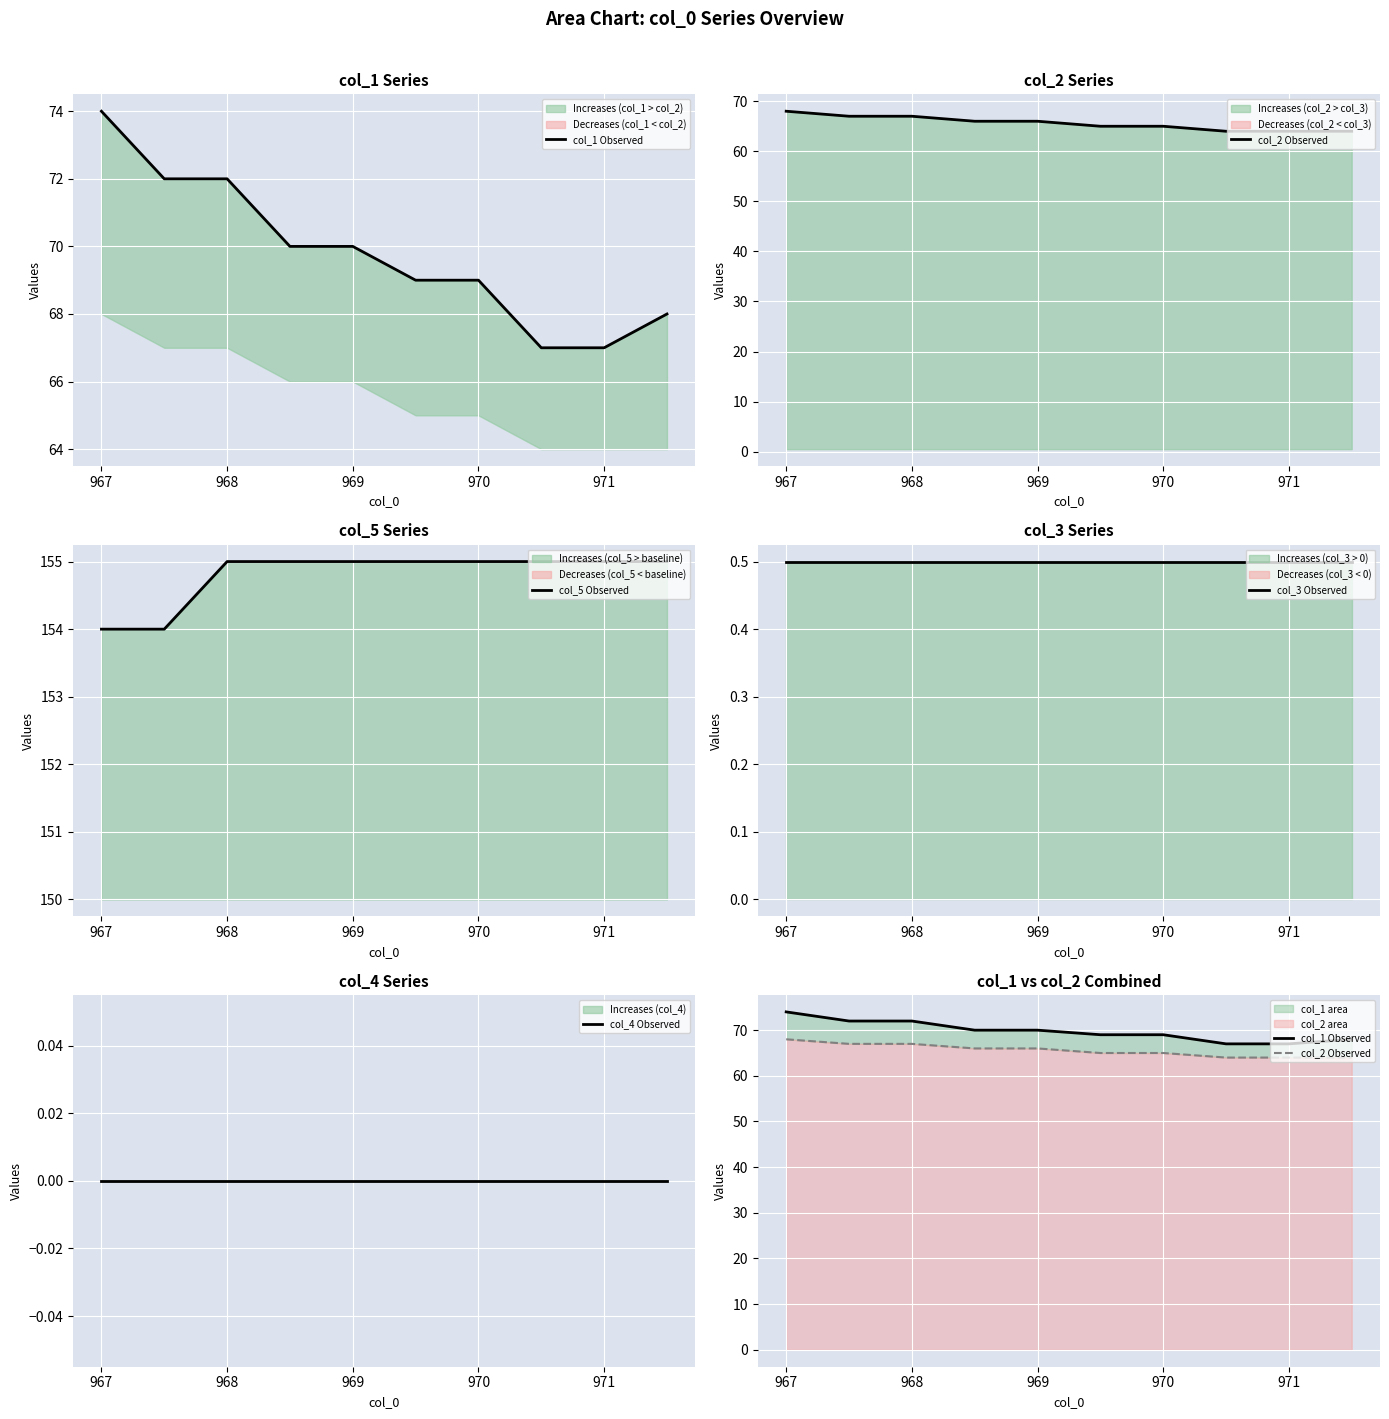

True or false: col_3 Observed has more than 0 points higher than both neighbors.

False